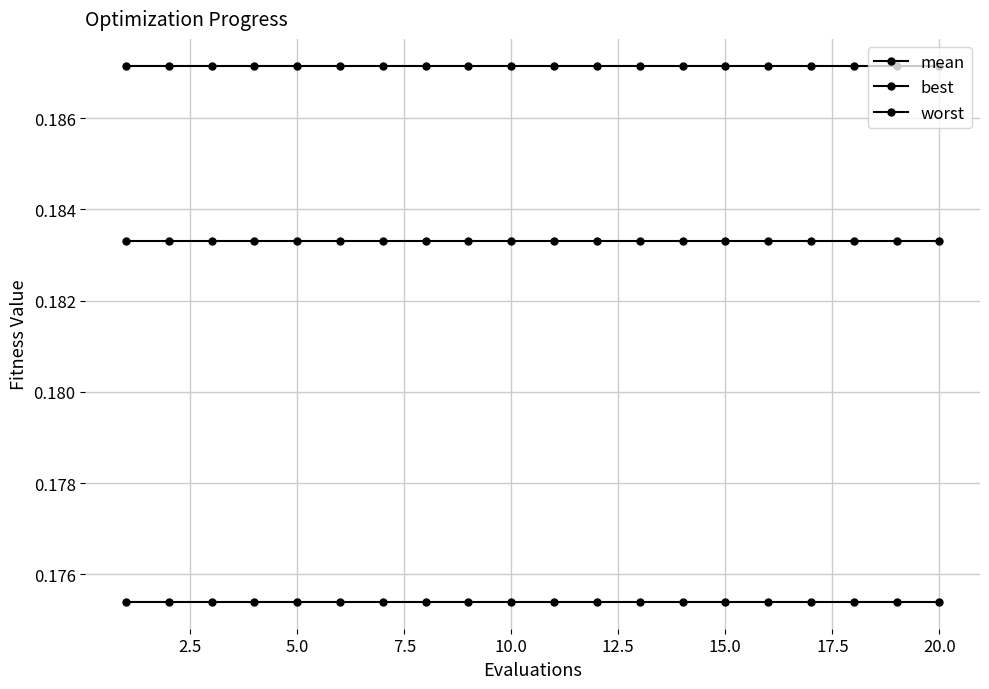

Count the number of categories in the chart.

20